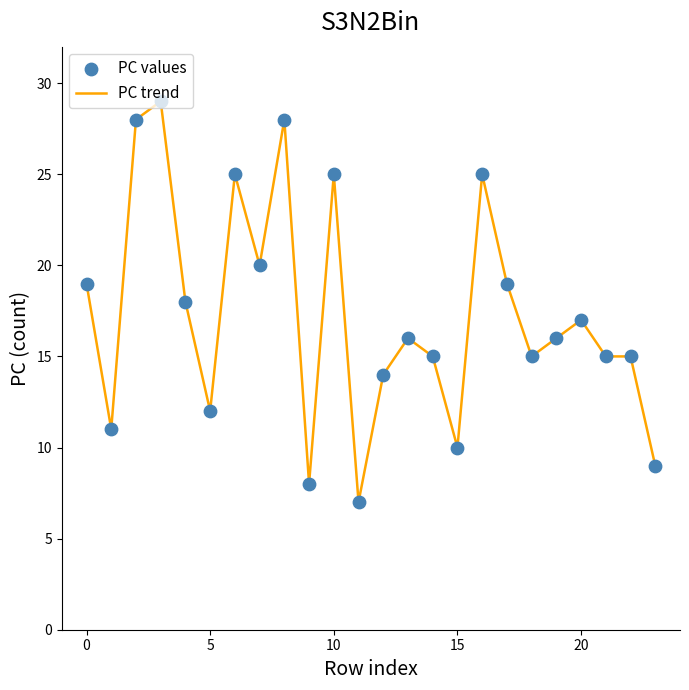

What is the greatest value displayed?

29